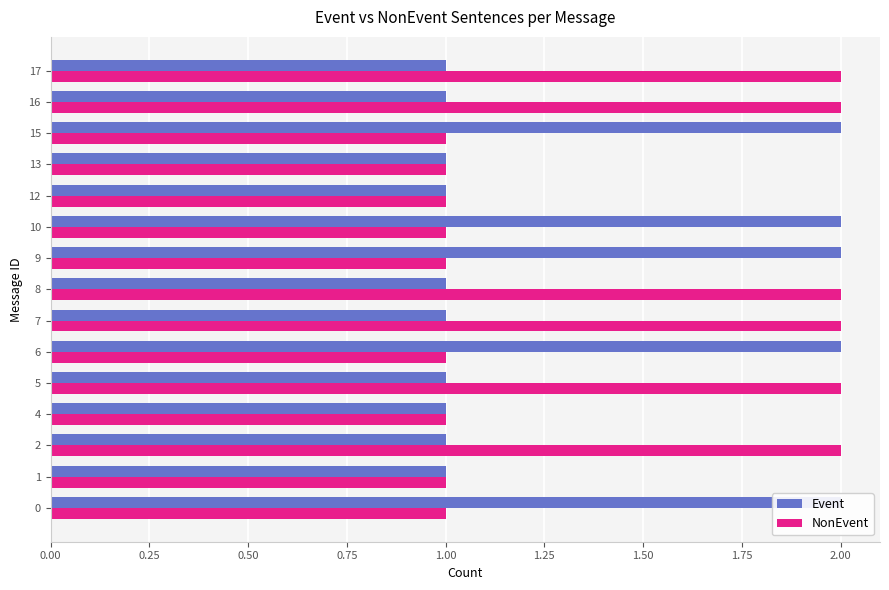

True or false: NonEvent has a value of 1 at 15.

True